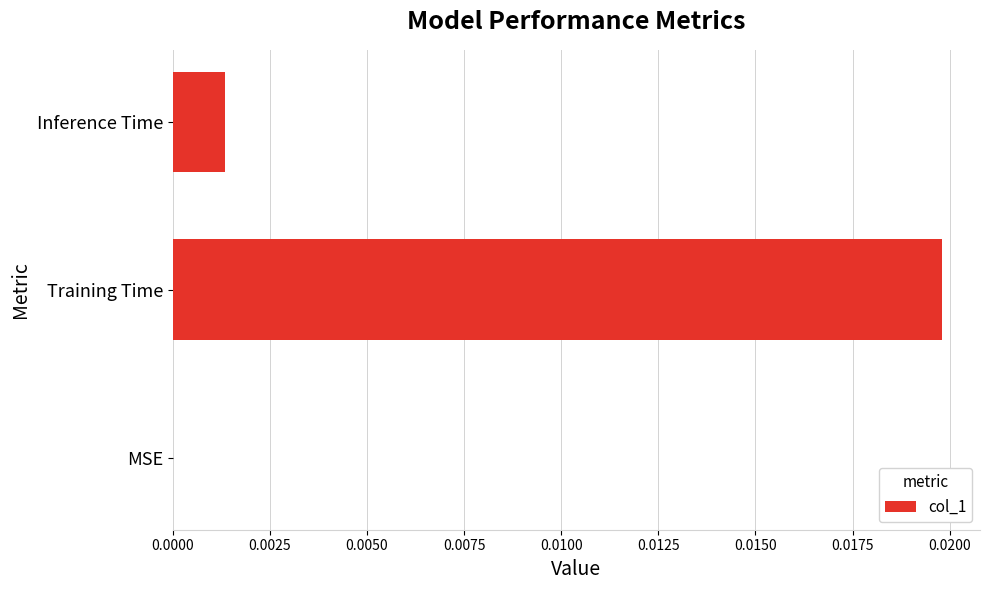

How many distinct data groups are displayed?

1